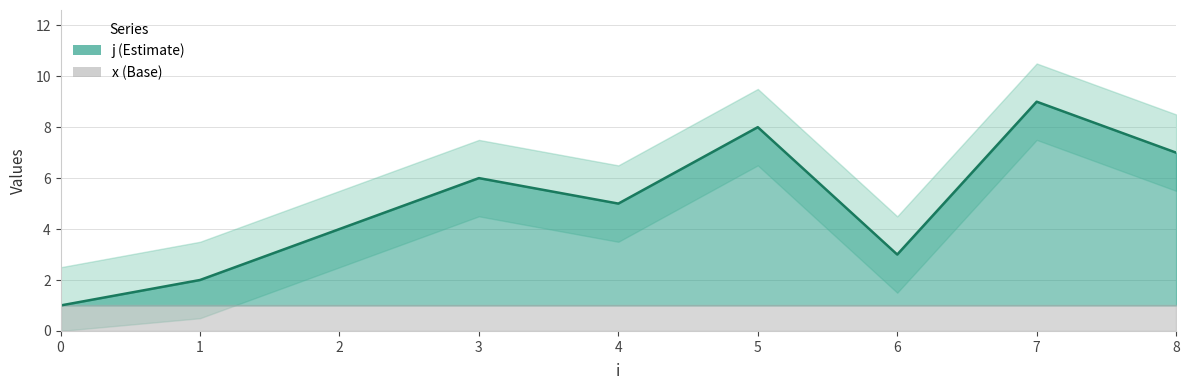

Is it true that the value at 6 is 3?

True